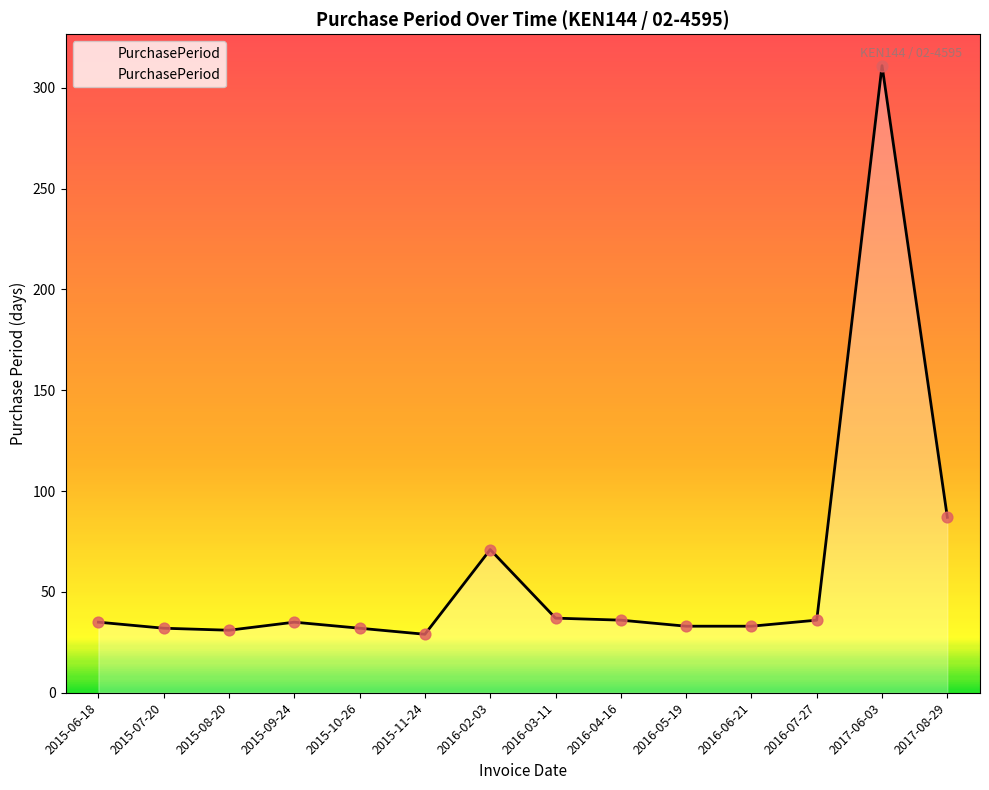

Which has a higher value, 2015-07-20 or 2016-03-11?

2016-03-11